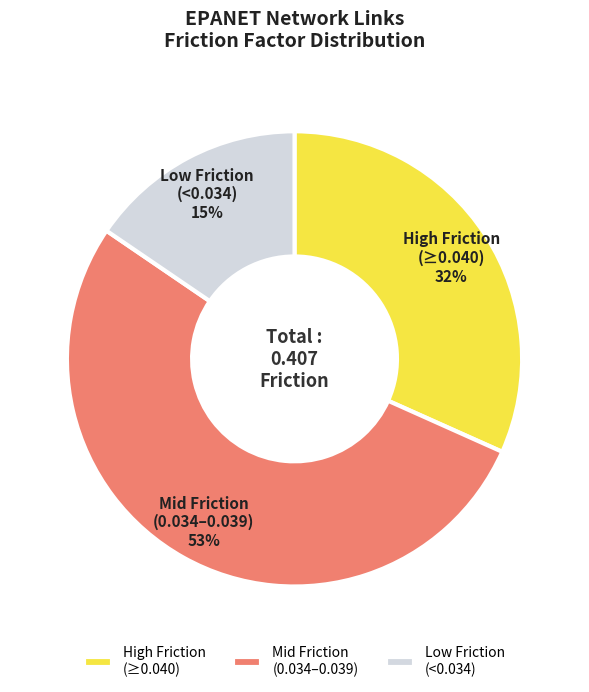

To the nearest percent, what is the average slice percentage?

33%